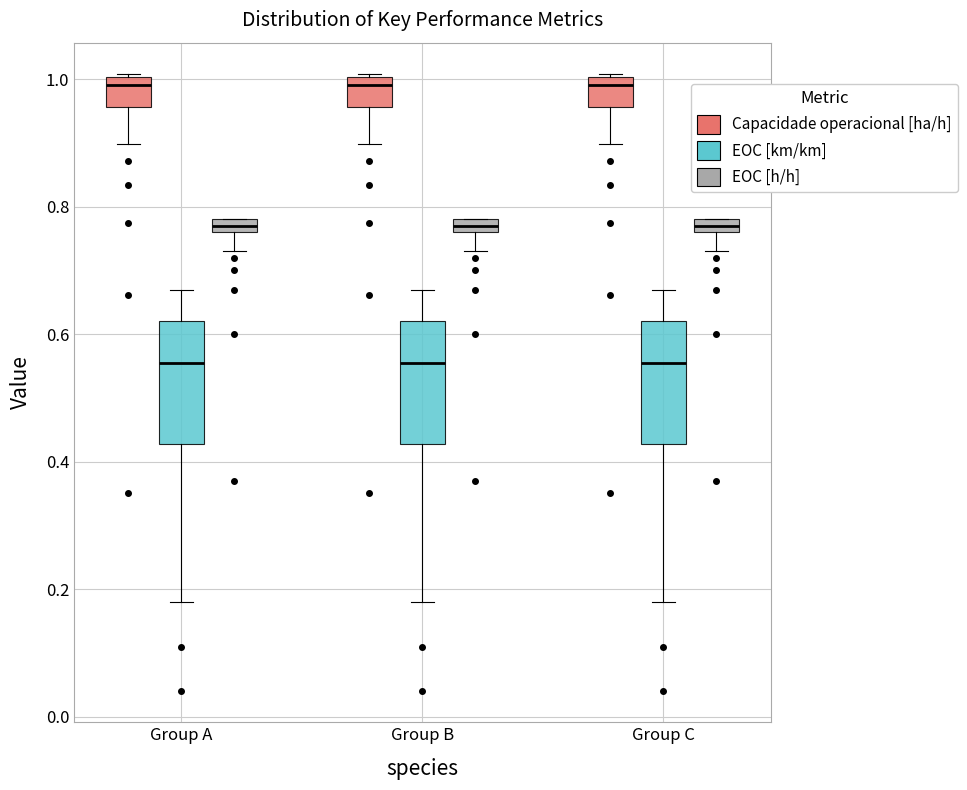

Where does the lower whisker of the box for Group A (EOC [km/km]) end on the y-axis? The values are not printed on the chart, so give them approximately, as read against the axis.

0.18